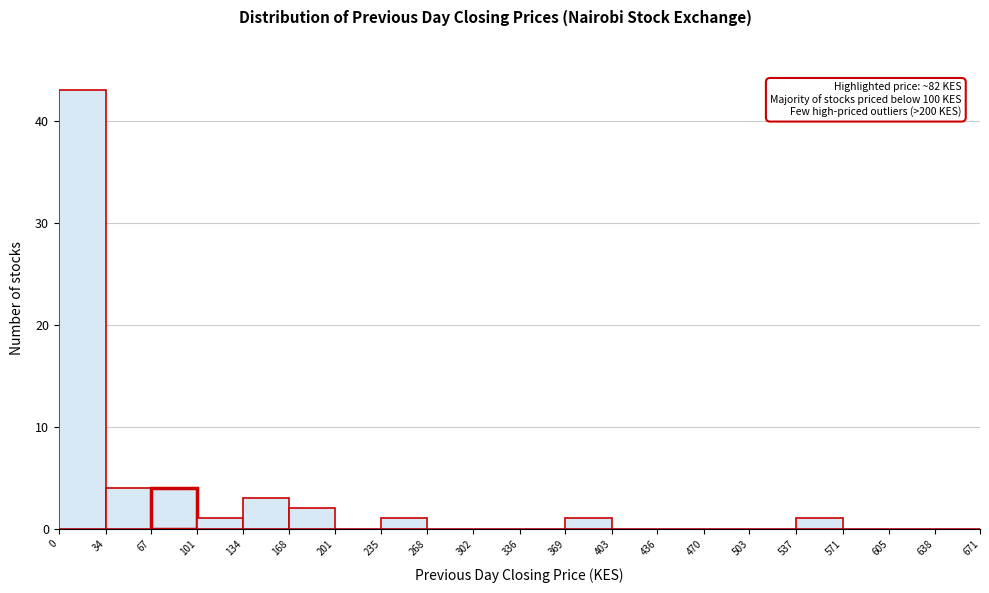

Which range on the x-axis has the tallest bar?

0 to 34